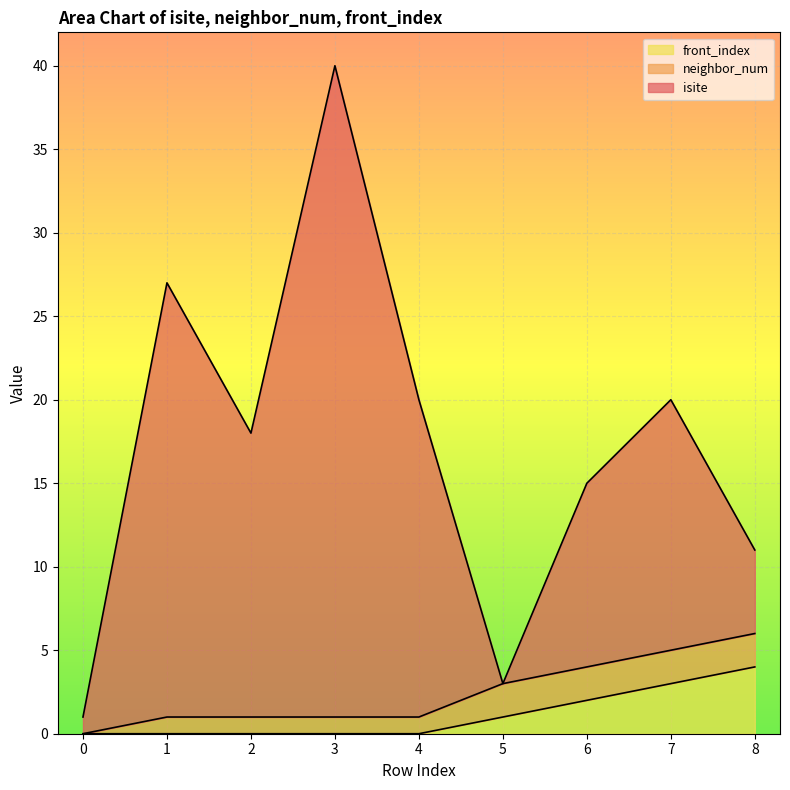

The front_index series shows 1 at 6. True or false?

False